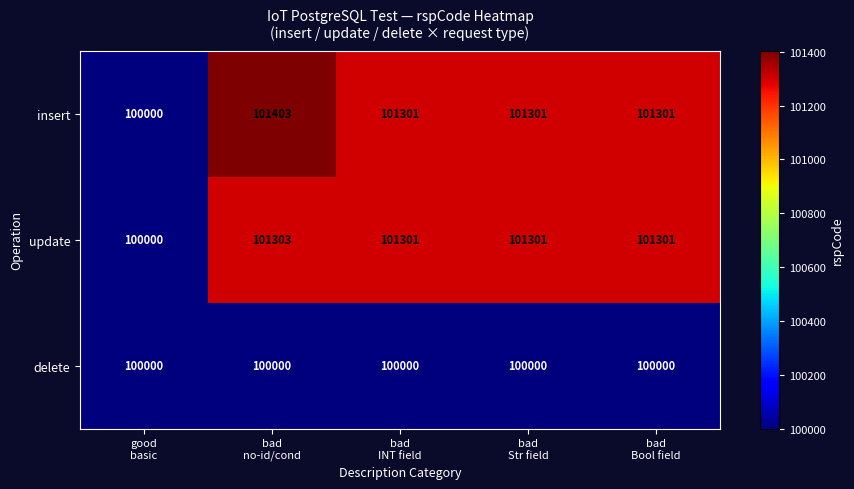

What is the highest value of the delete series?

100000